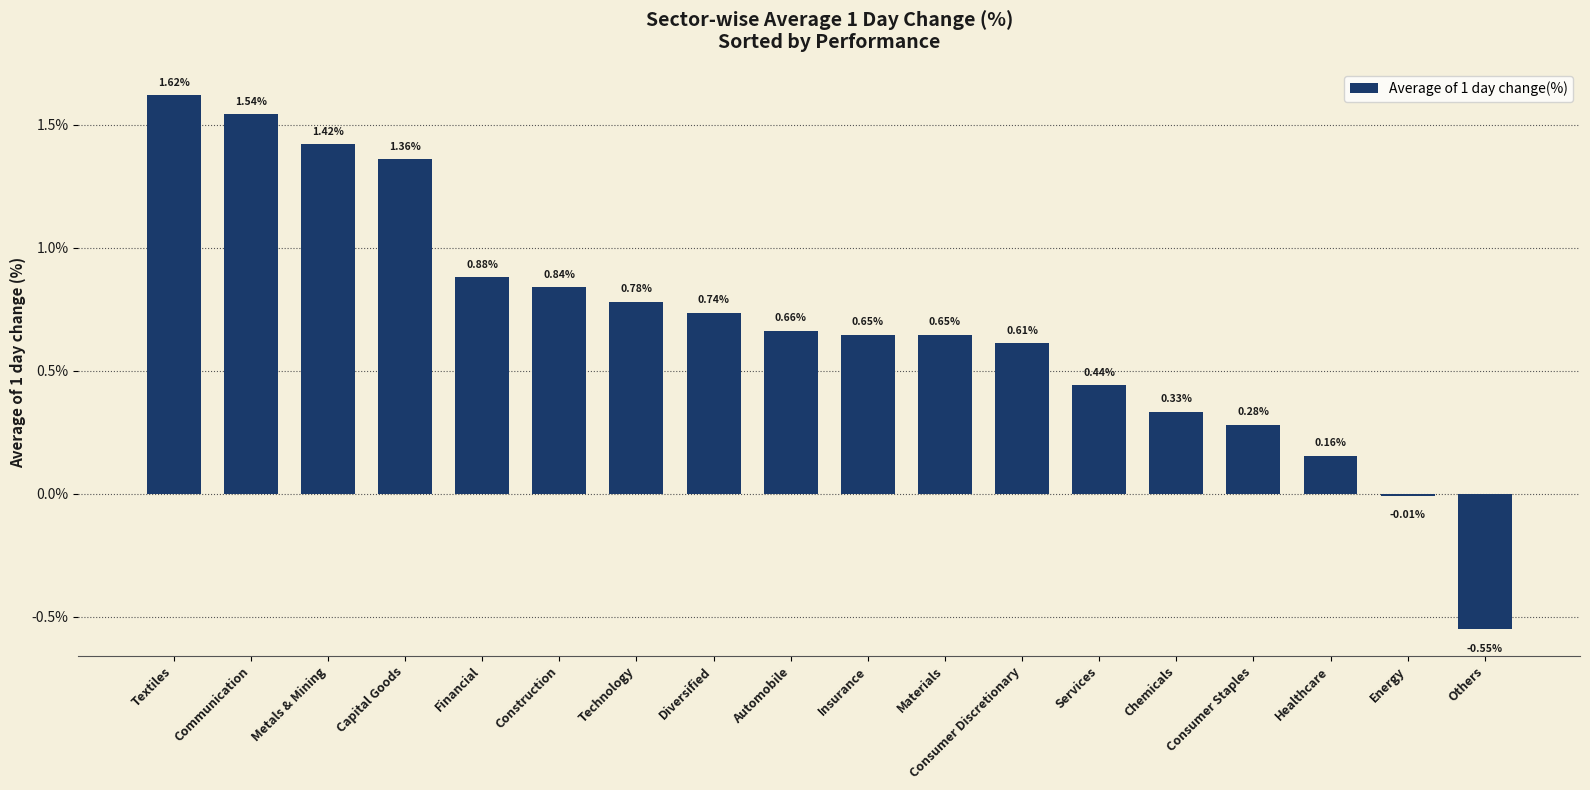

What is the change in value from Construction to Healthcare?

-0.7